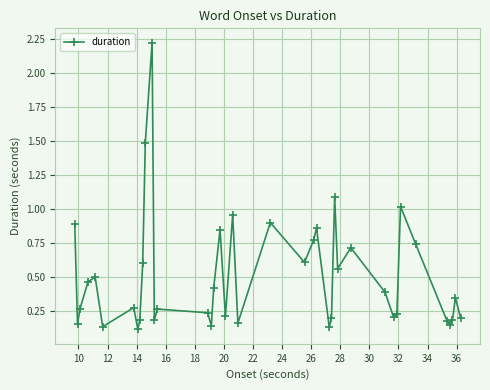

True or false: there are more than 0 points higher than both neighbors.

True